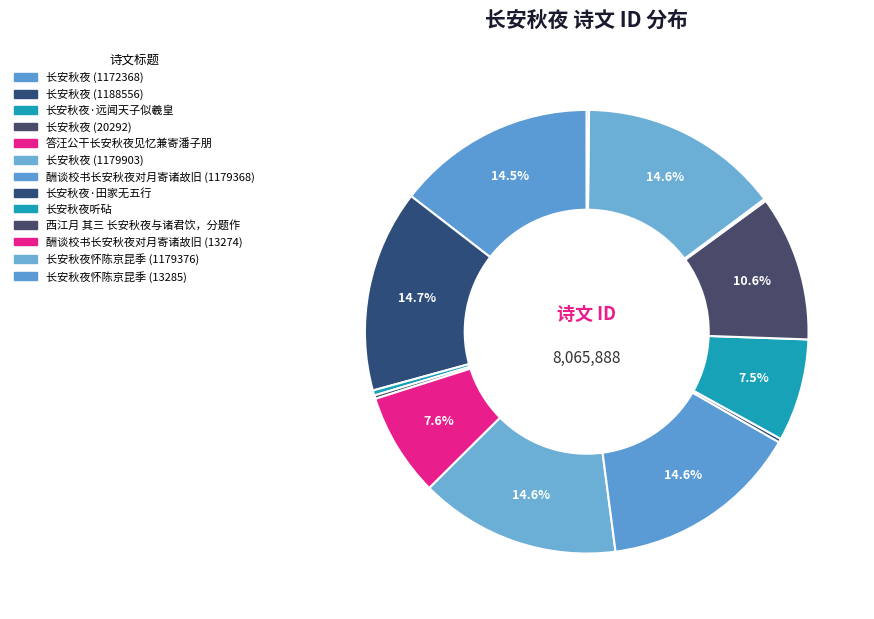

What is the change in value from 长安秋夜 (1179903) to 长安秋夜怀陈京昆季 (1179376)?

-527